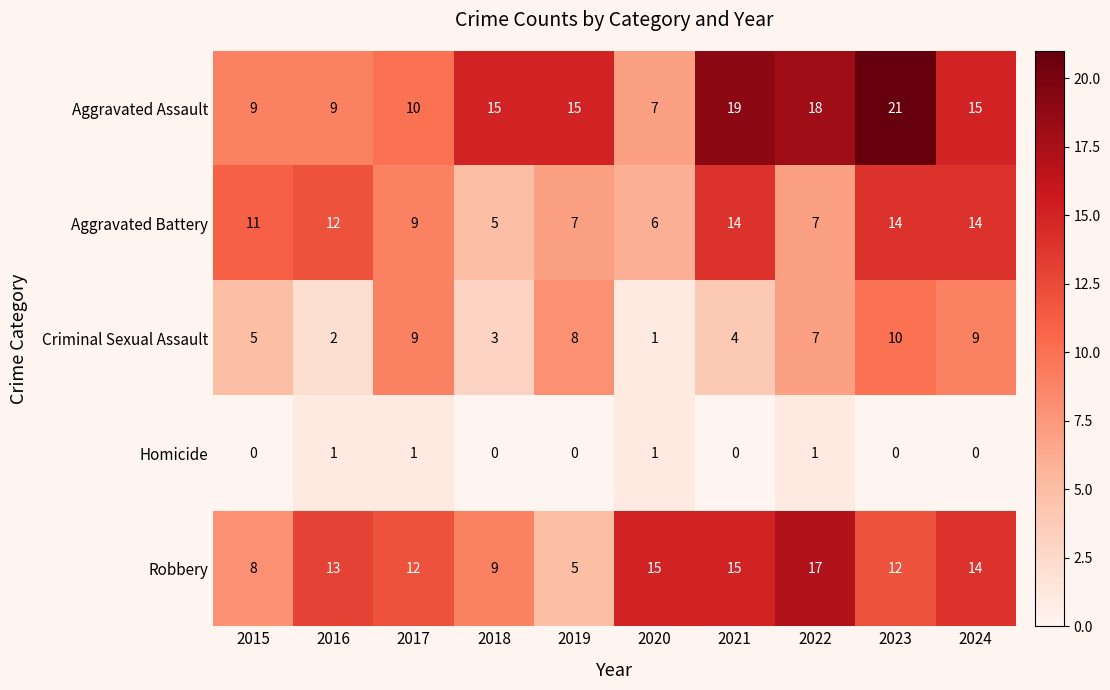

Between 2018 and 2024, which series saw the biggest shift?

Aggravated Battery